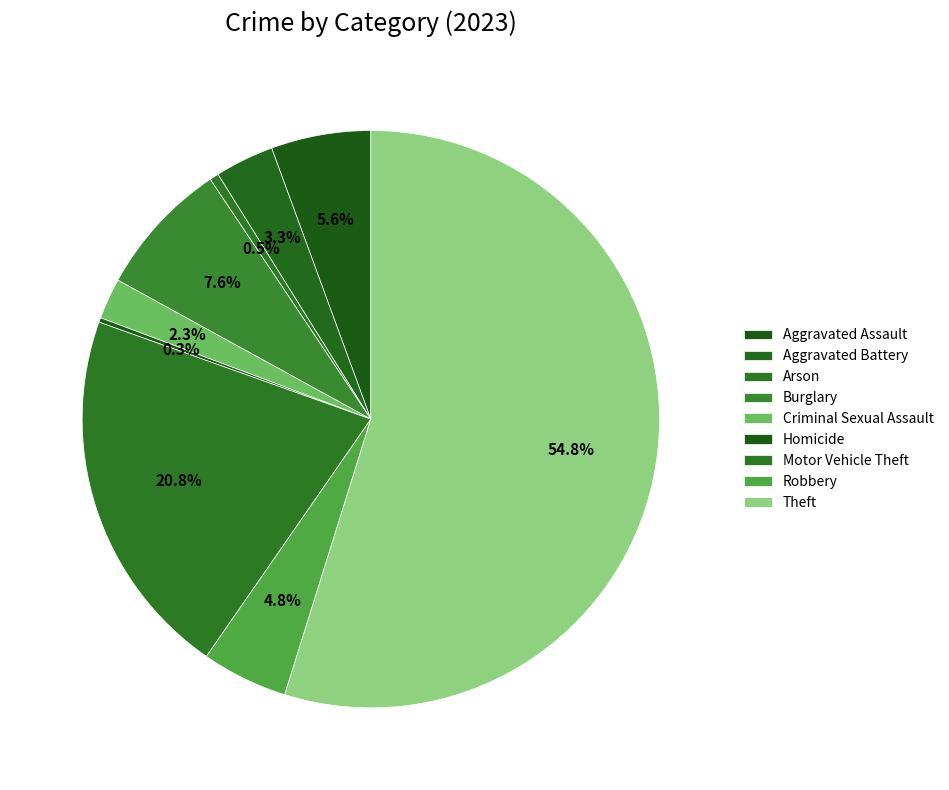

True or false: Arson accounts for 14% of the total.

False